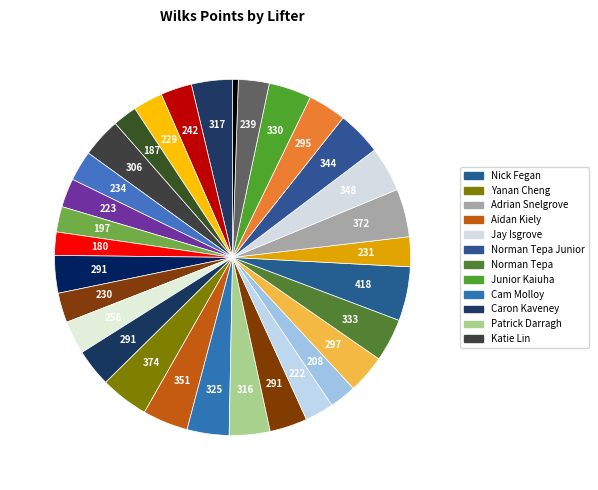

How many segments does this pie chart have?

31